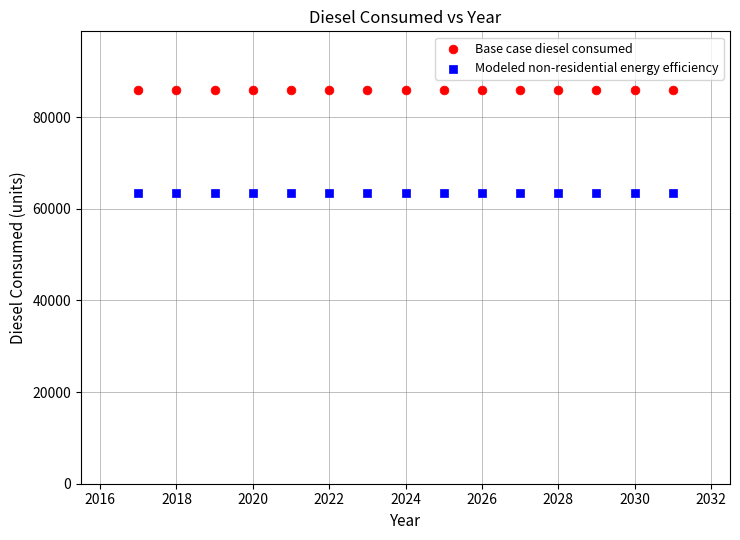

Which series reaches the minimum Y coordinate?

Modeled non-residential energy efficiency